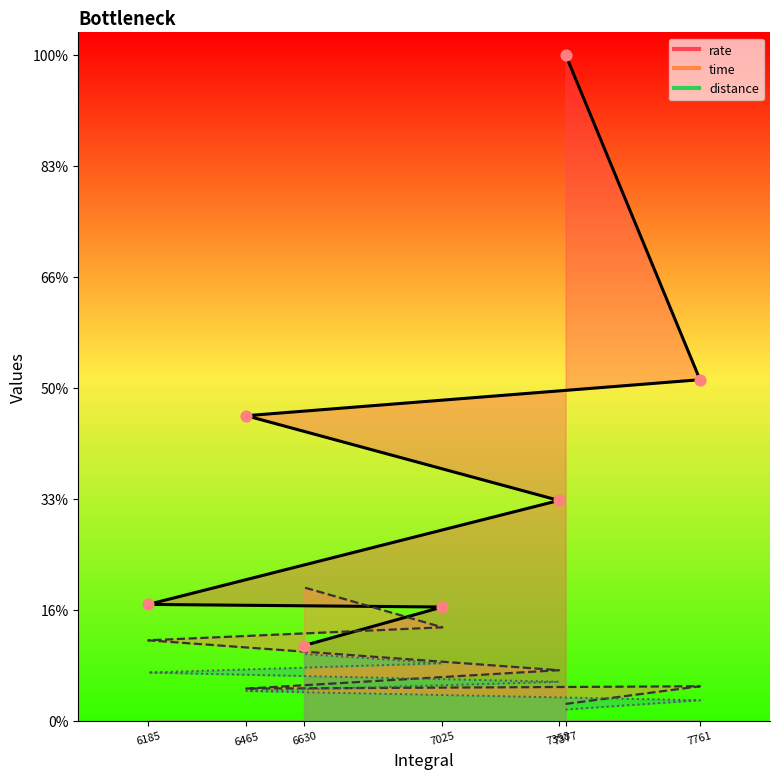

Which series reaches the maximum Y coordinate?

rate